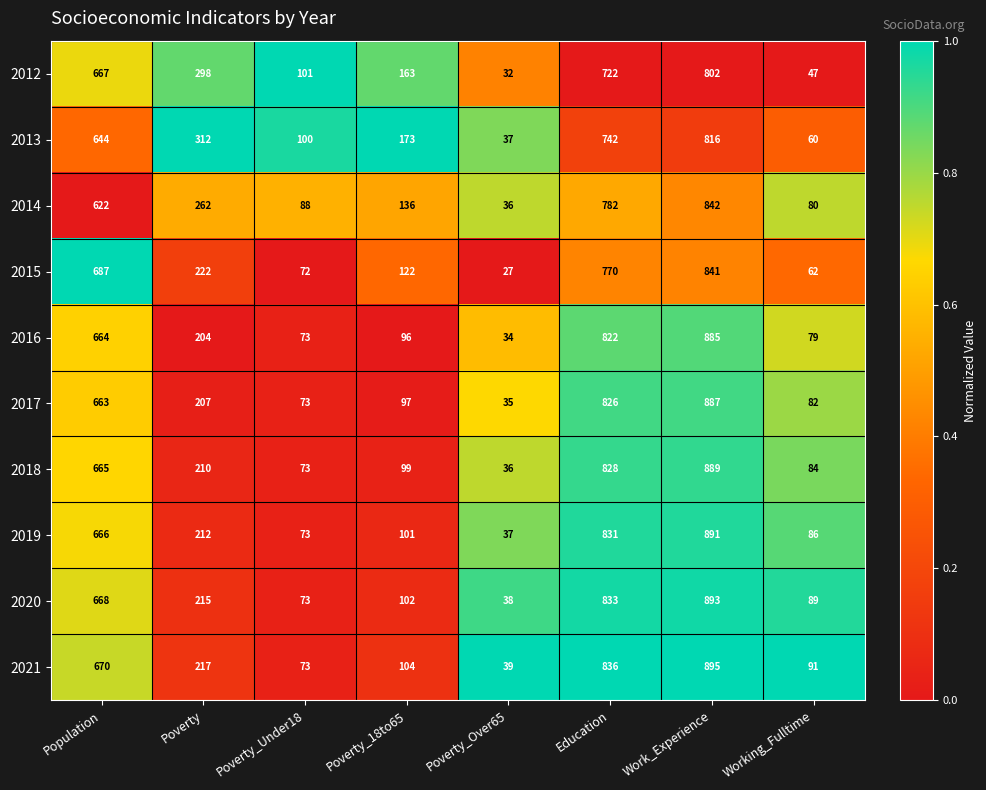

The 2019 series shows 831 at Education. True or false?

True